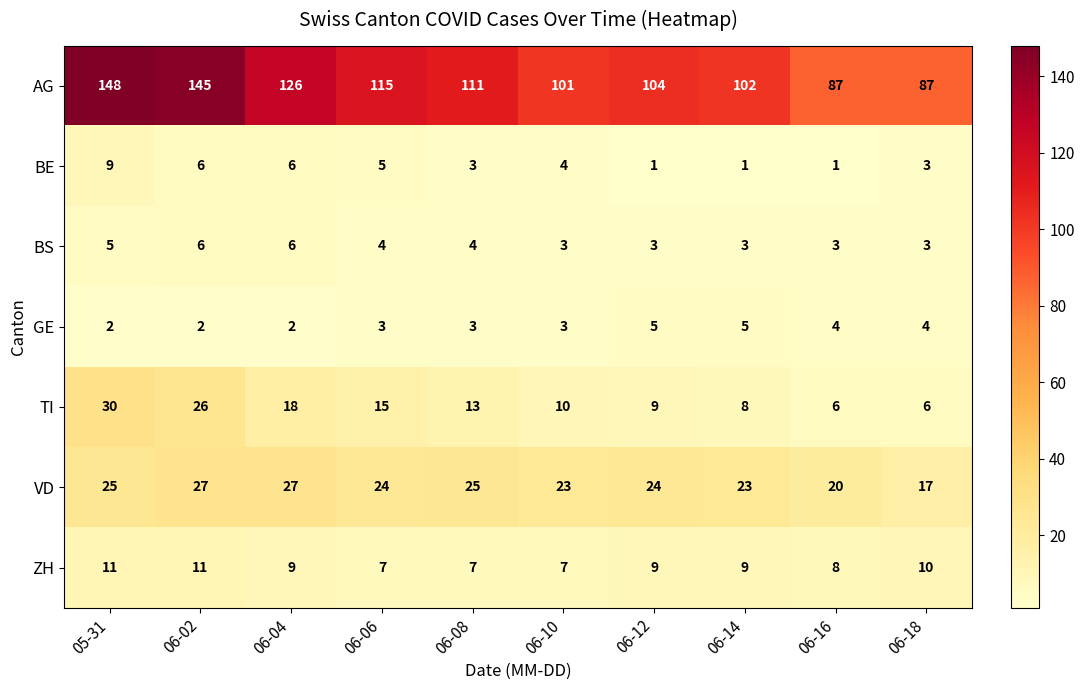

What is the sum of all ZH values?

88